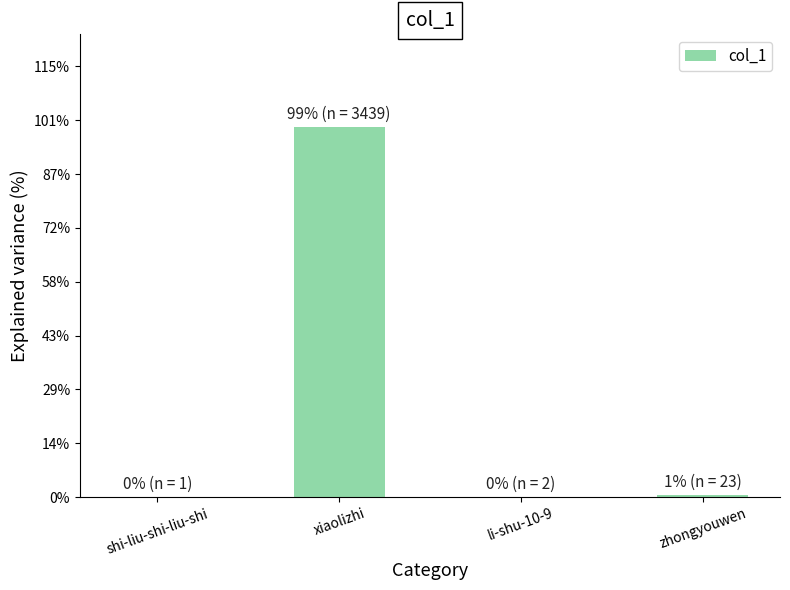

True or false: the data shows 1 at shi-liu-shi-liu-shi.

True